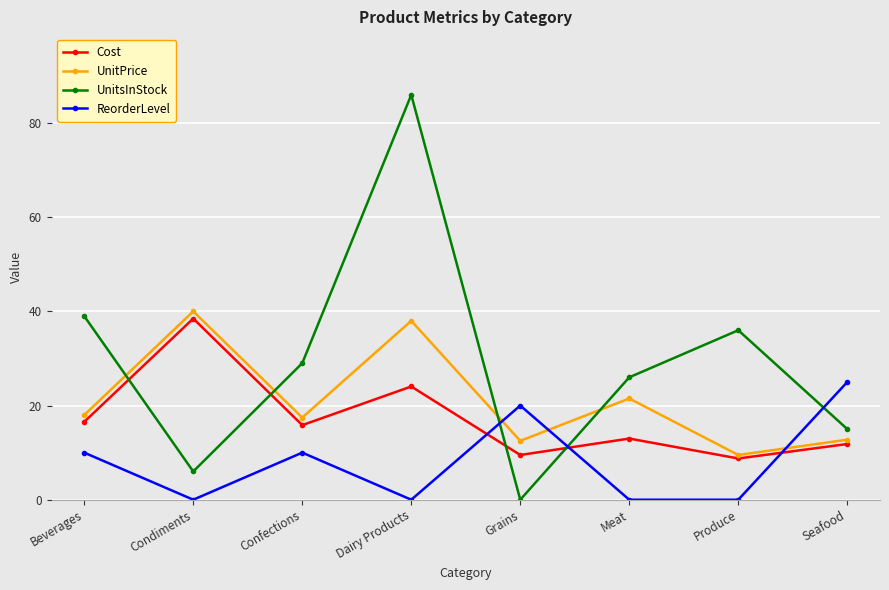

What is the difference between the maximum and minimum values in the Cost series?

29.7